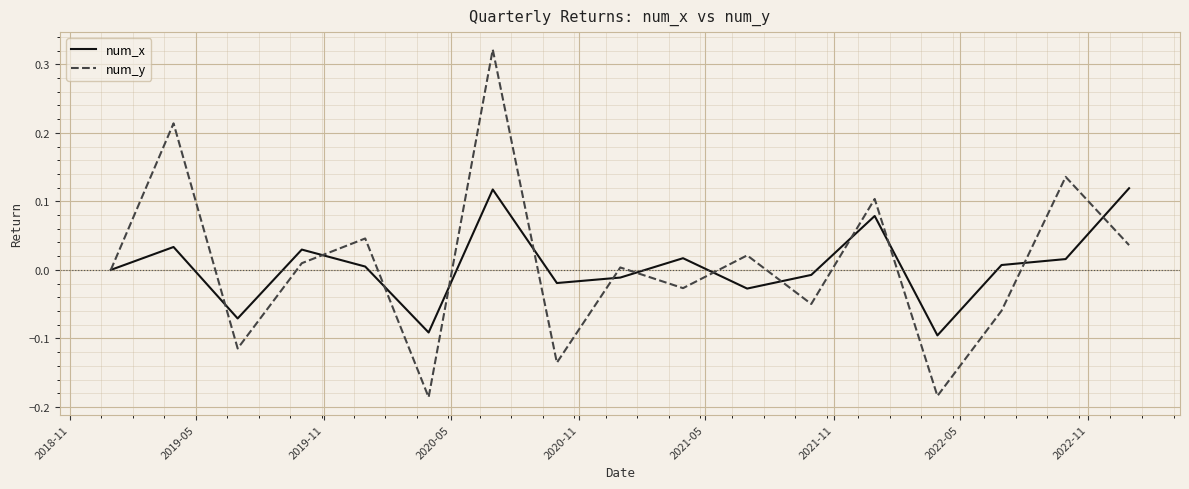

Which series has the largest range (max minus min)?

num_y